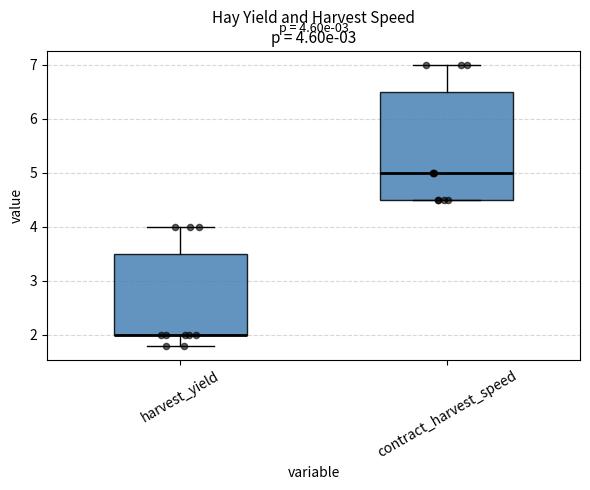

Which box is the tallest, from its lower edge to its upper edge?

contract_harvest_speed